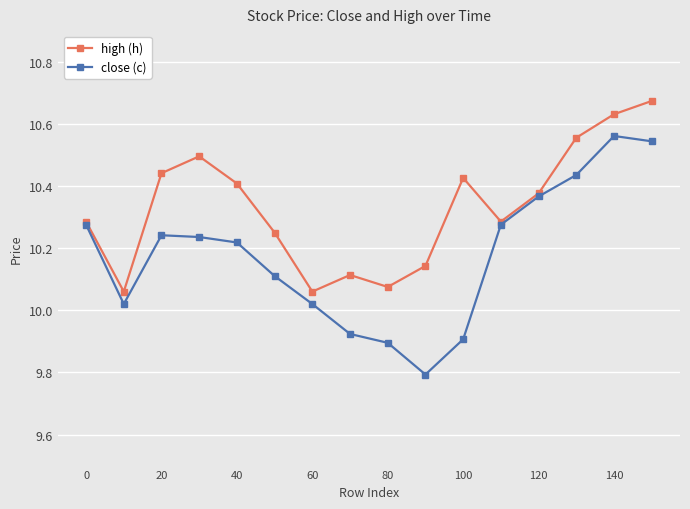

What is the lowest value of the close (c) series?

9.8